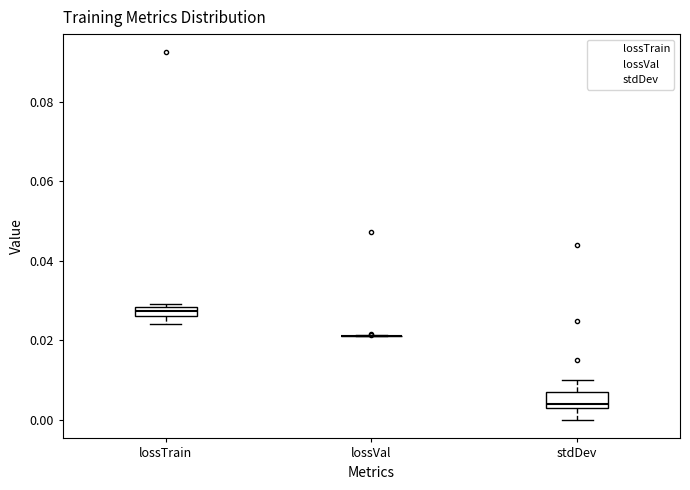

Where is the lower edge of the box for lossTrain on the y-axis? The values are not printed on the chart, so give them approximately, as read against the axis.

0.026